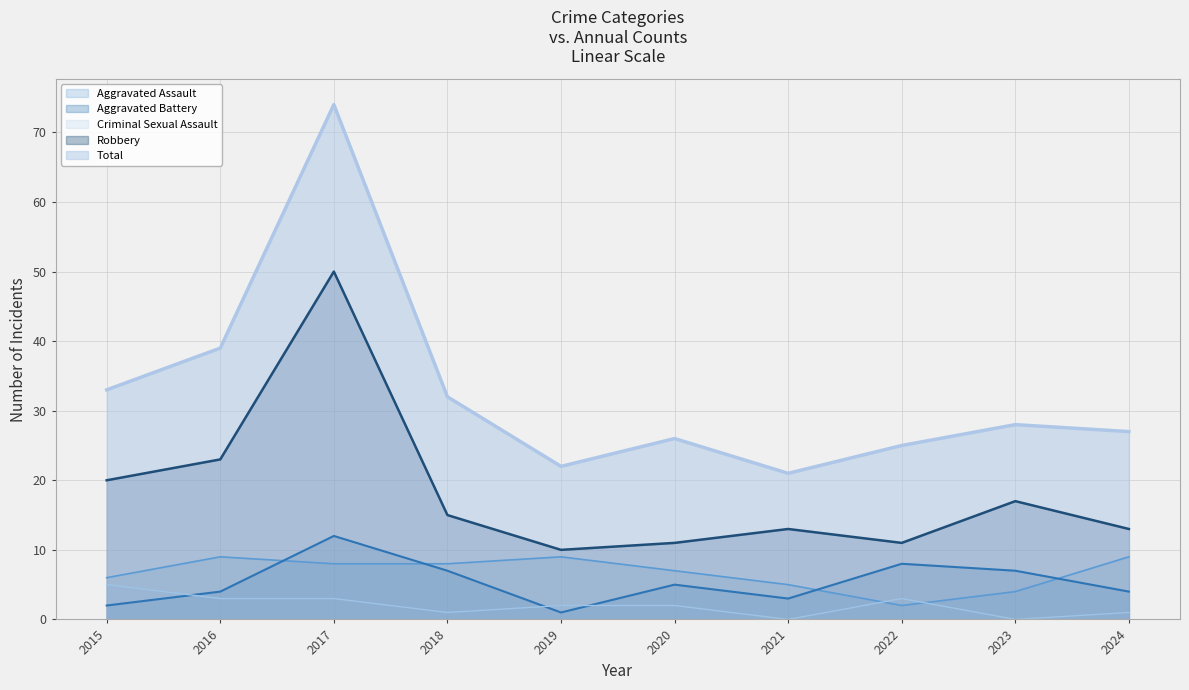

At which category is the sum across all series the highest?

2017